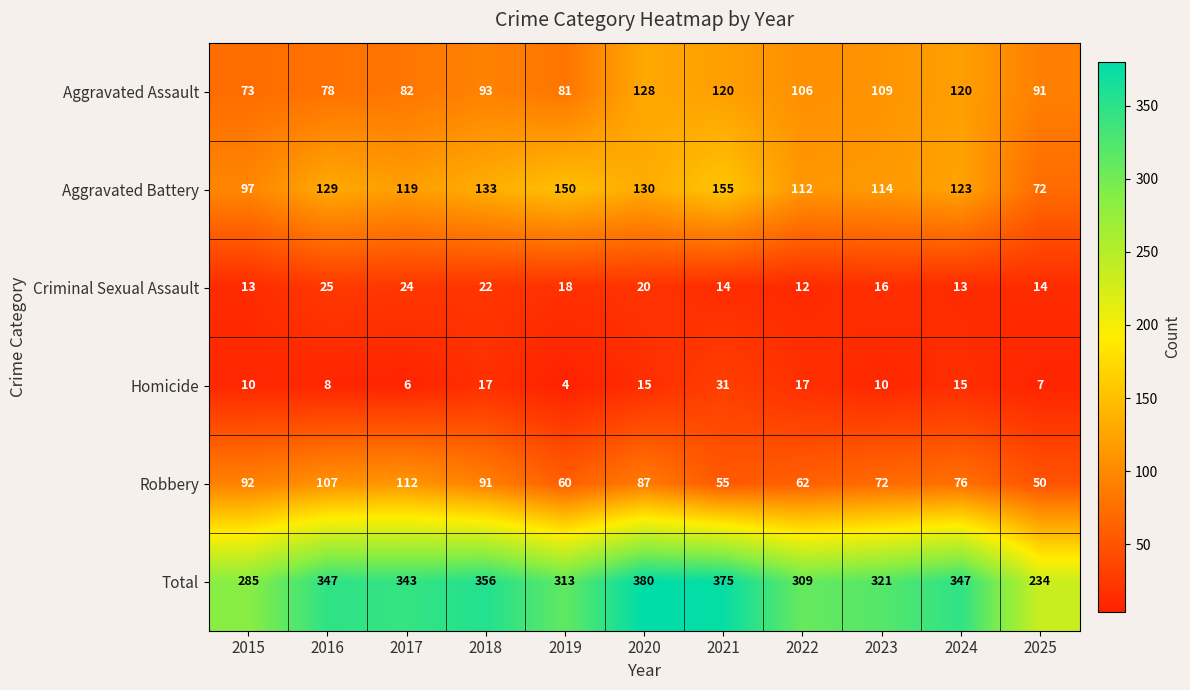

What is the difference between the maximum and second lowest values in the Total series?

95